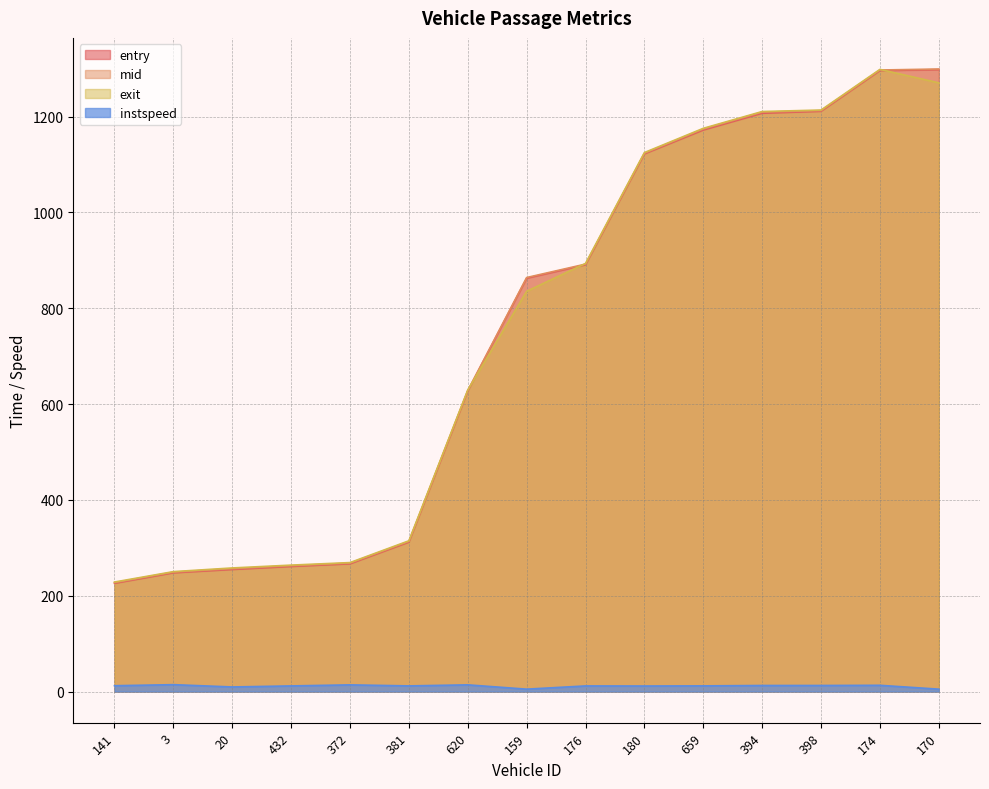

What is the label of the 15th point from the left?

170